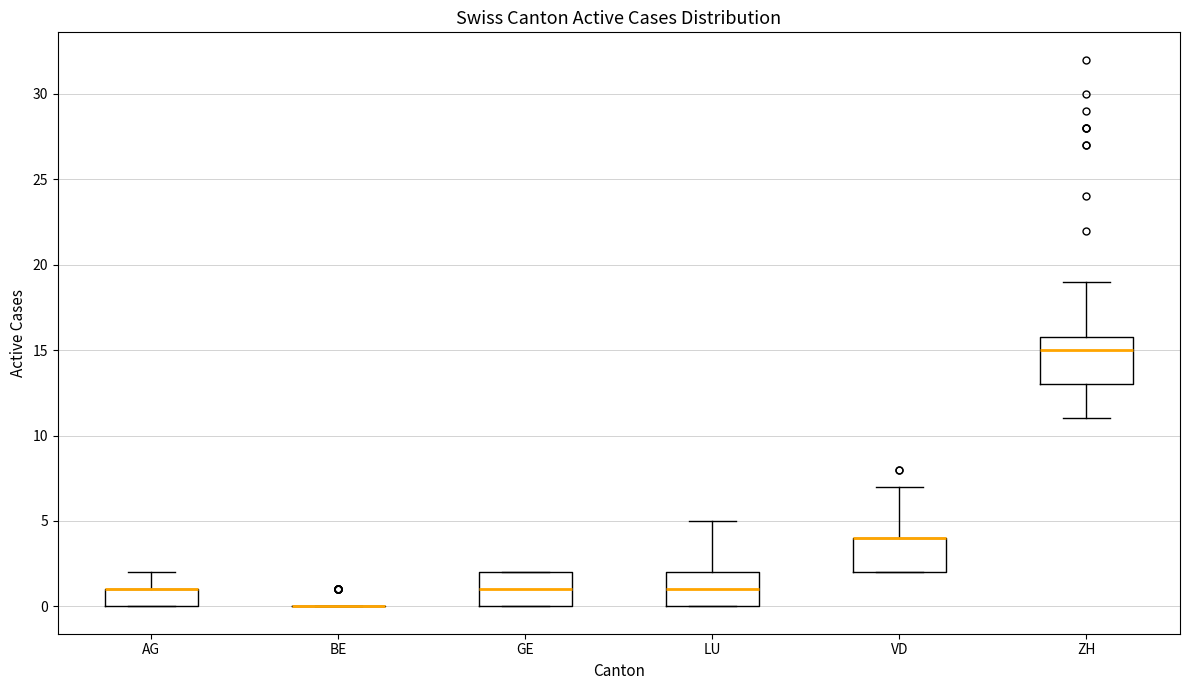

Comparing the boxes themselves (not the whiskers), which one is the tallest?

ZH